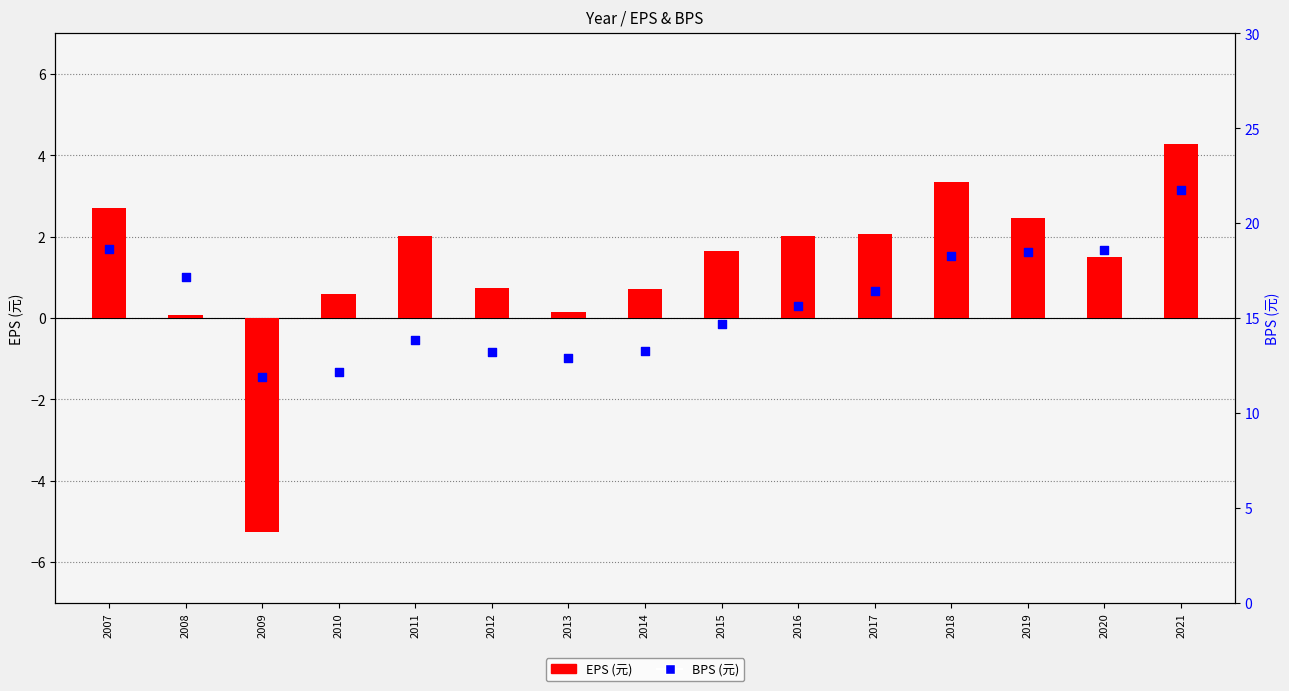

What is the total value across all series at 2017?

18.5